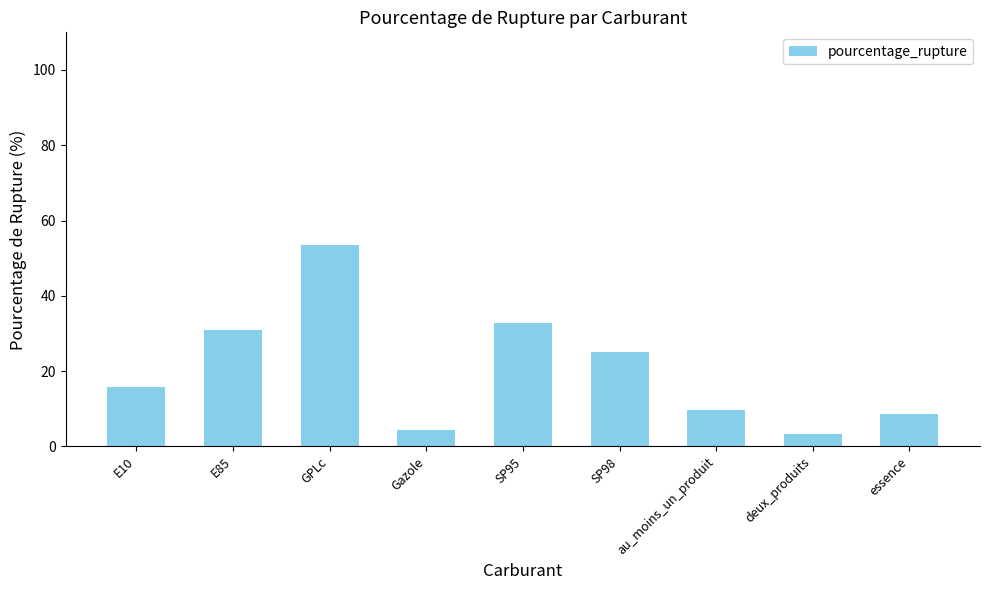

List the labels in order of value, largest first.

GPLc, SP95, E85, SP98, E10, au_moins_un_produit, essence, Gazole, deux_produits